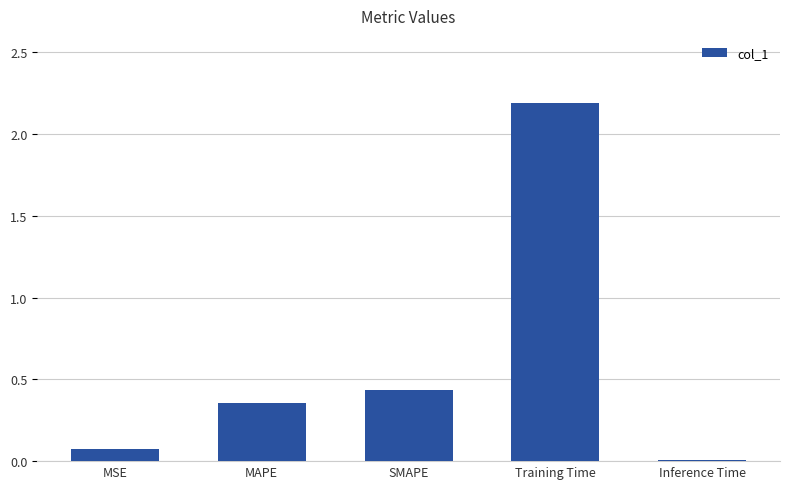

The chart shows a value of 2.2 at Training Time. True or false?

True